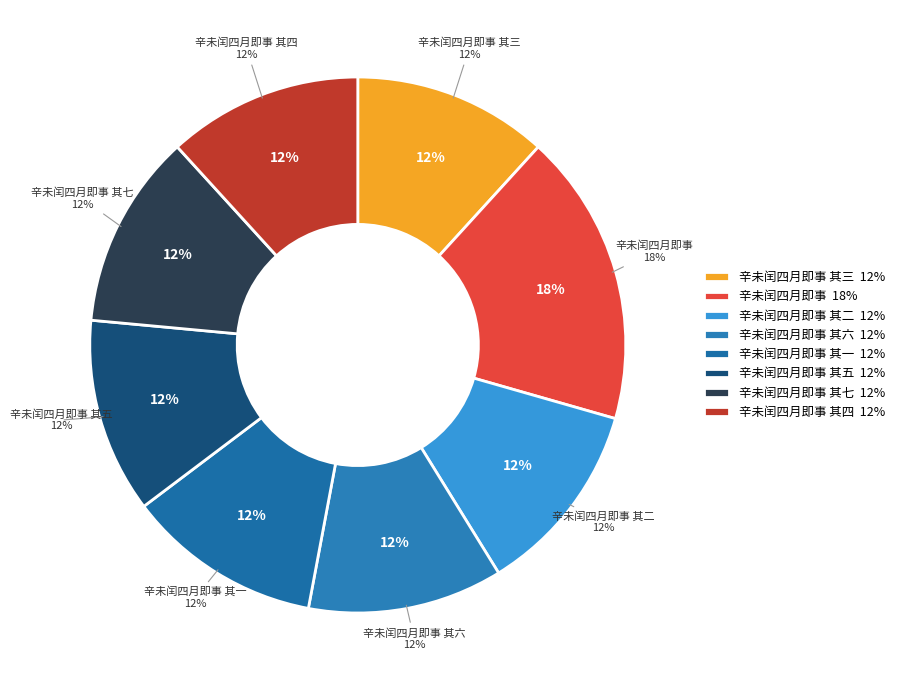

The 辛未闰四月即事 其一 slice represents 5% of the pie. True or false?

False